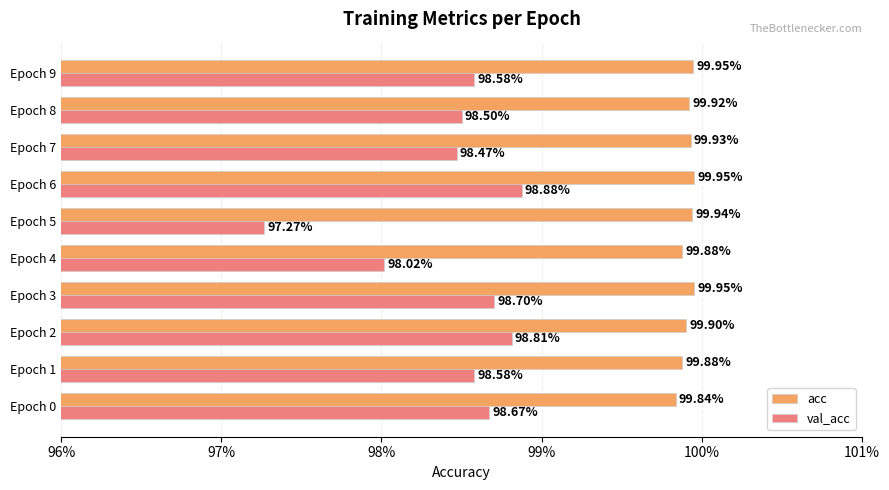

What are all the series names shown in the legend?

acc, val_acc